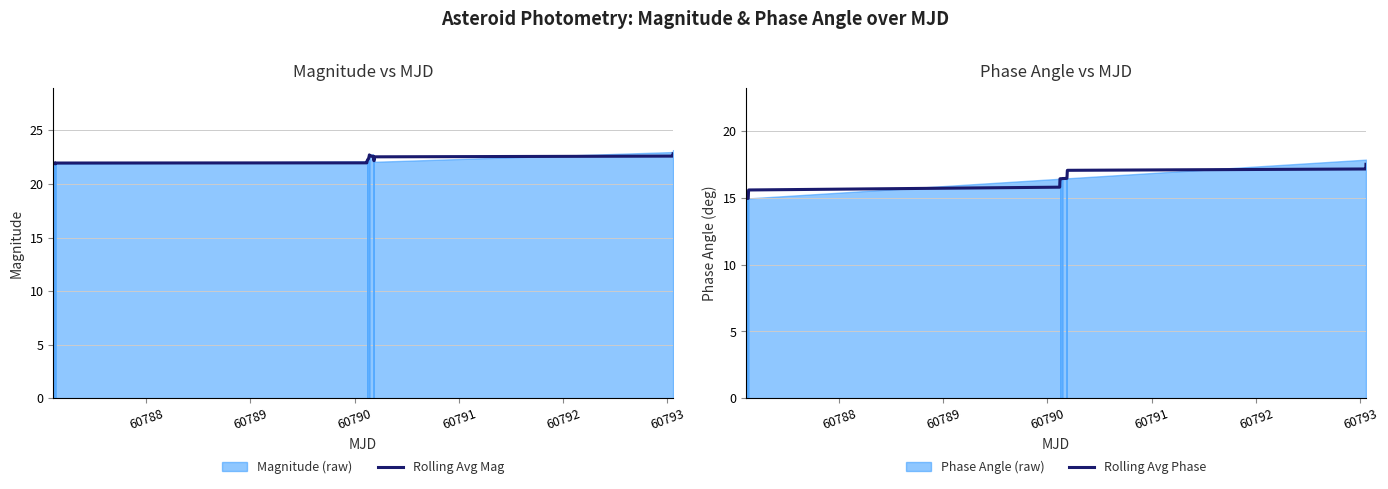

What is the highest value of the Rolling Avg Phase series?

17.5